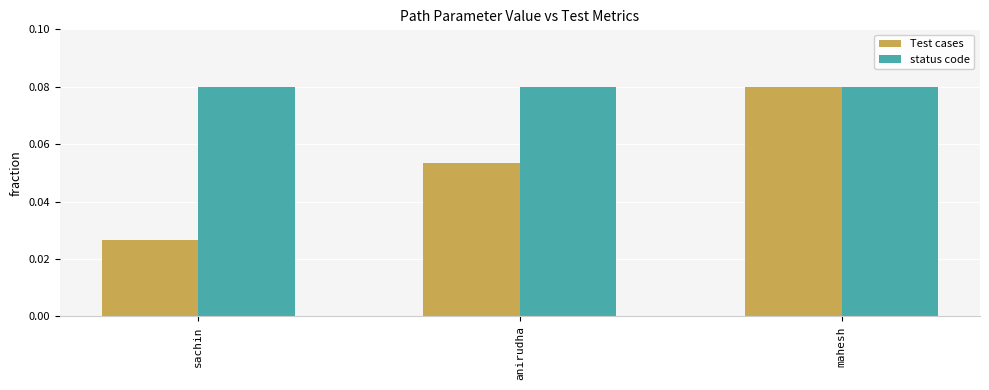

Which series has the largest range (max minus min)?

Test cases